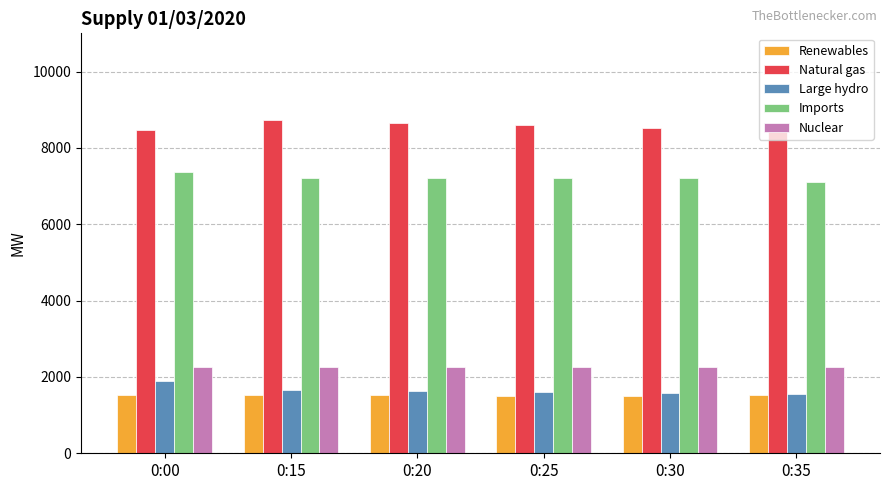

What is the value of the Natural gas bar at the 6th from the left?

8571